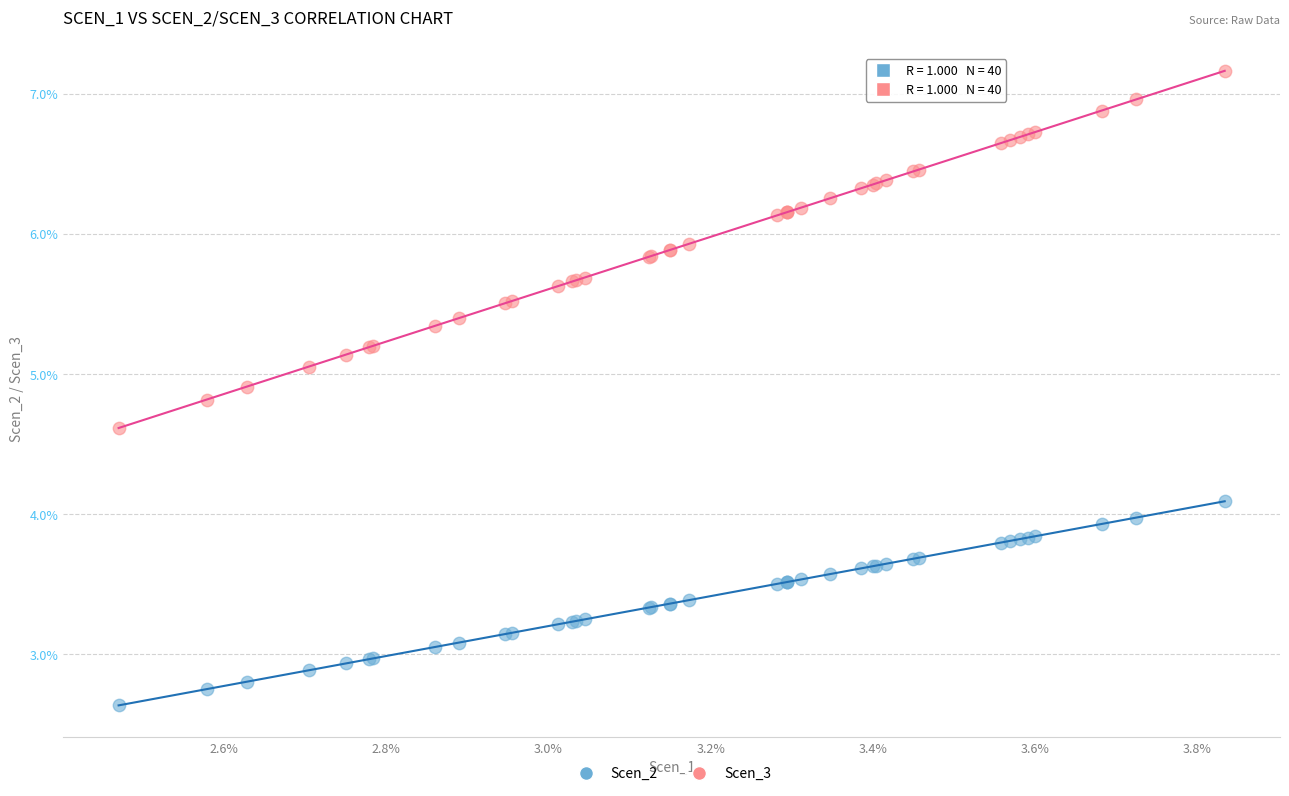

Which series reaches the maximum Y coordinate?

Scen_3